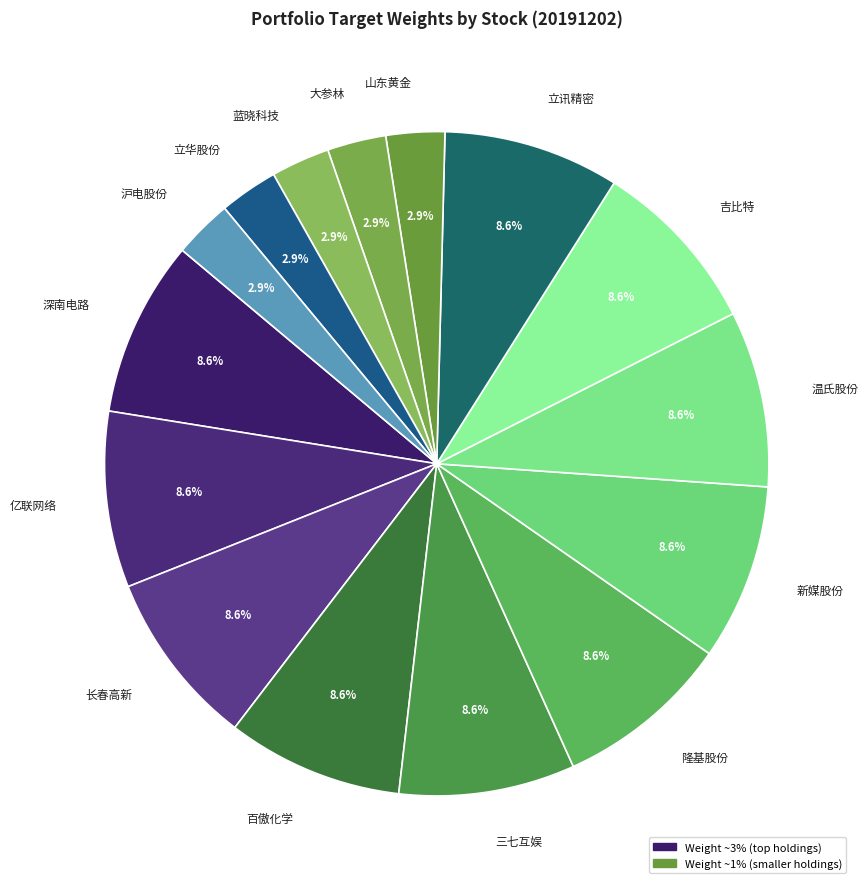

Does 隆基股份 represent more than half of the total?

No